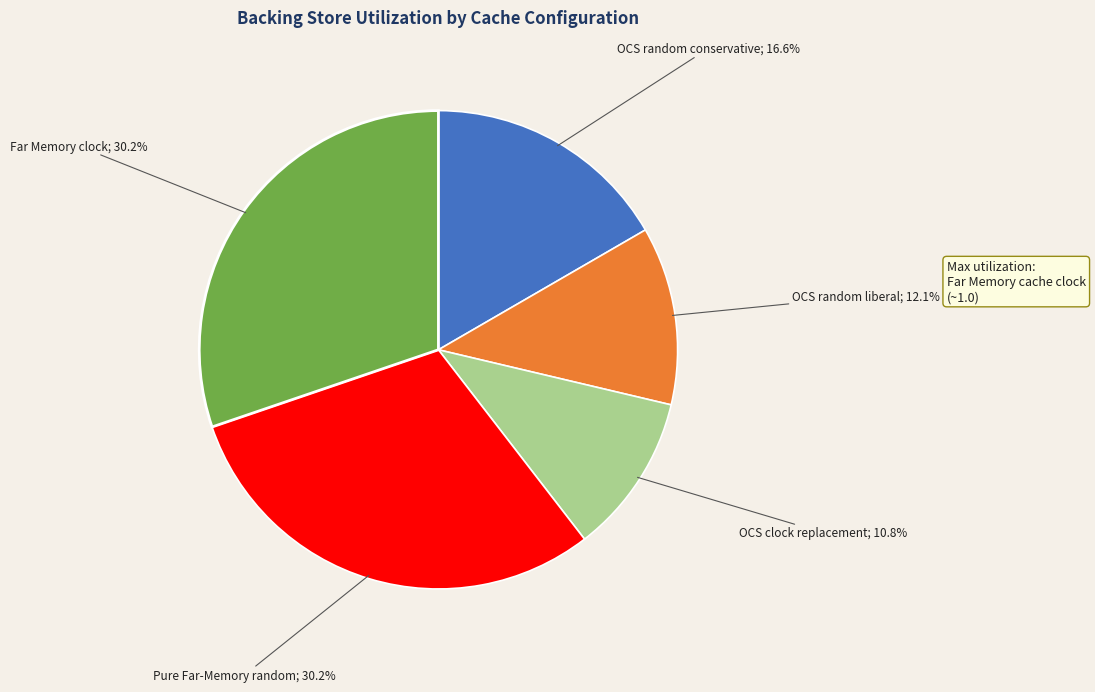

Is there any slice that represents more than half of the pie?

No